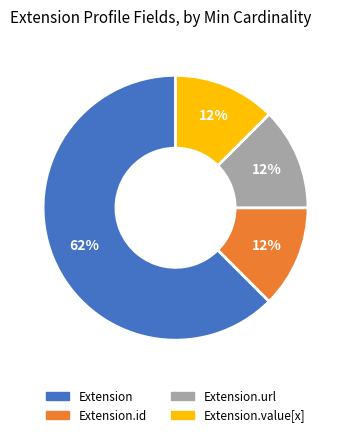

Is there a majority slice in this chart?

Yes